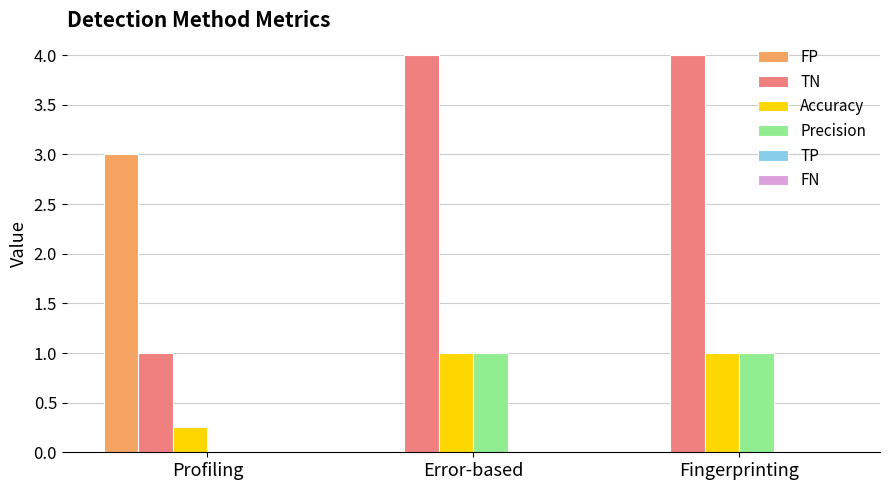

What is the highest value of the Accuracy series?

1.0